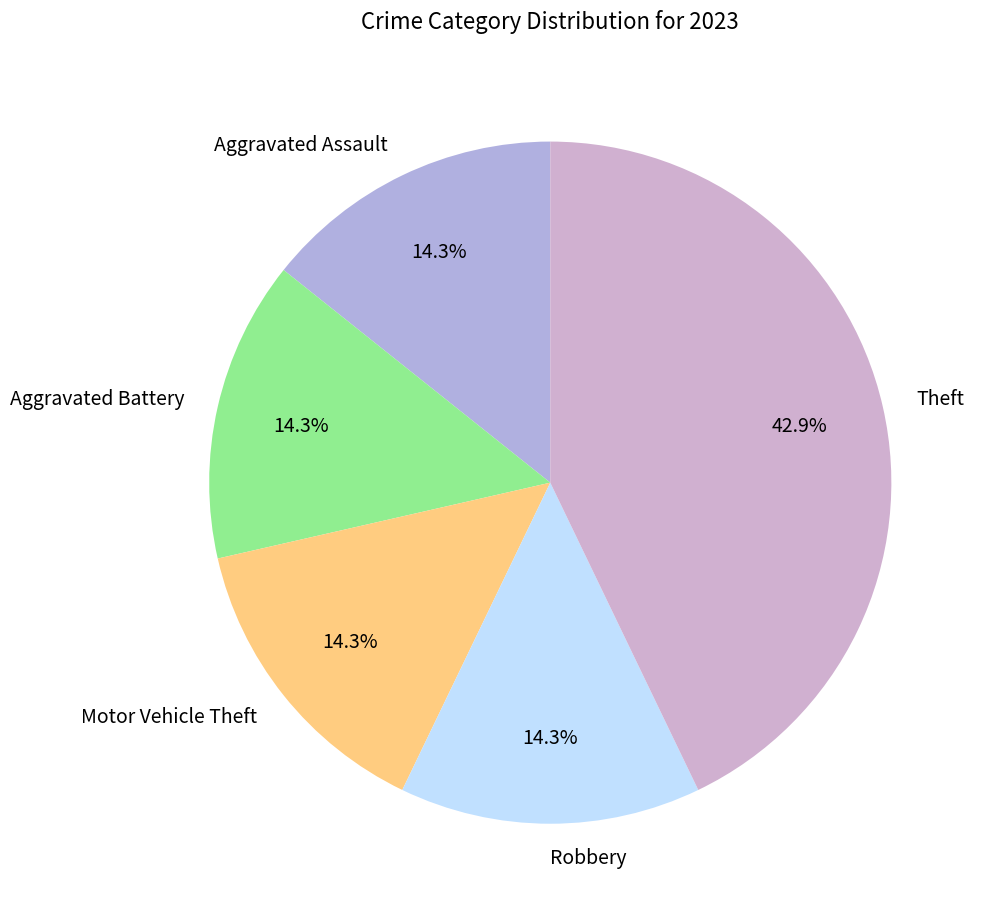

What is the ratio of the value at Motor Vehicle Theft to the value at Theft?

0.3